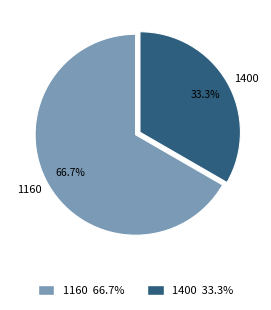

Rank the categories by value from lowest to highest.

1400, 1160